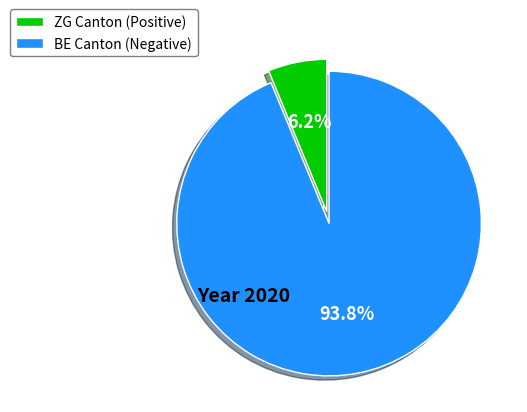

Is the sum of BE Canton (Negative) and ZG Canton (Positive) greater than half?

Yes